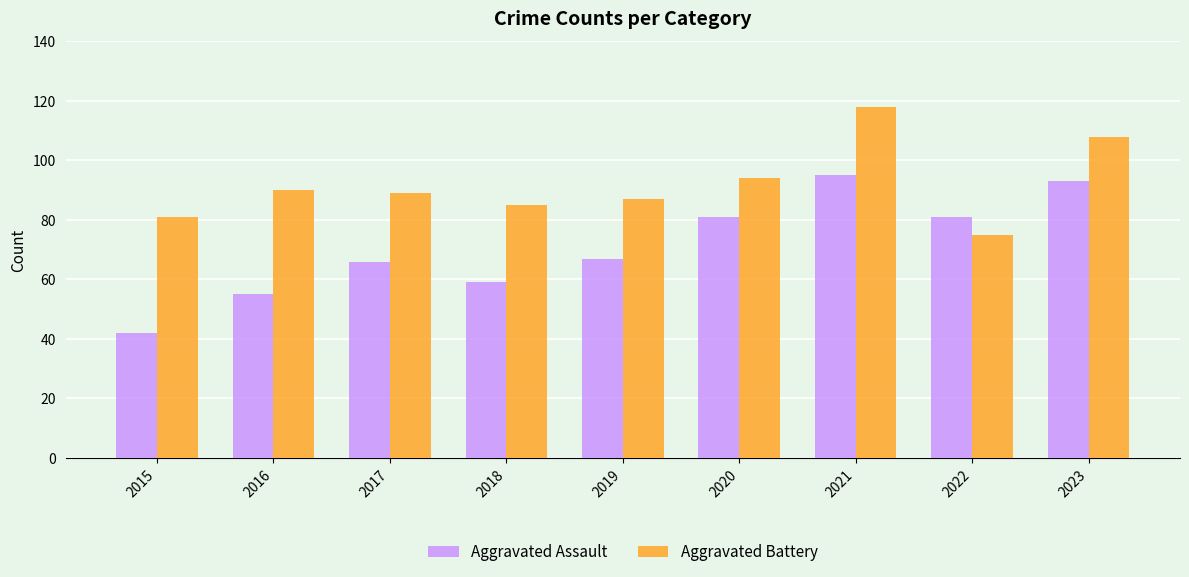

What is the lowest value of the Aggravated Assault series?

42